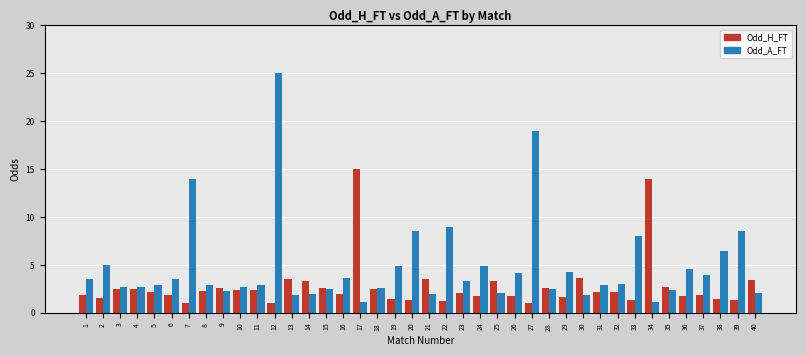

The value of Odd_H_FT at 36 is 1.7. True or false?

True